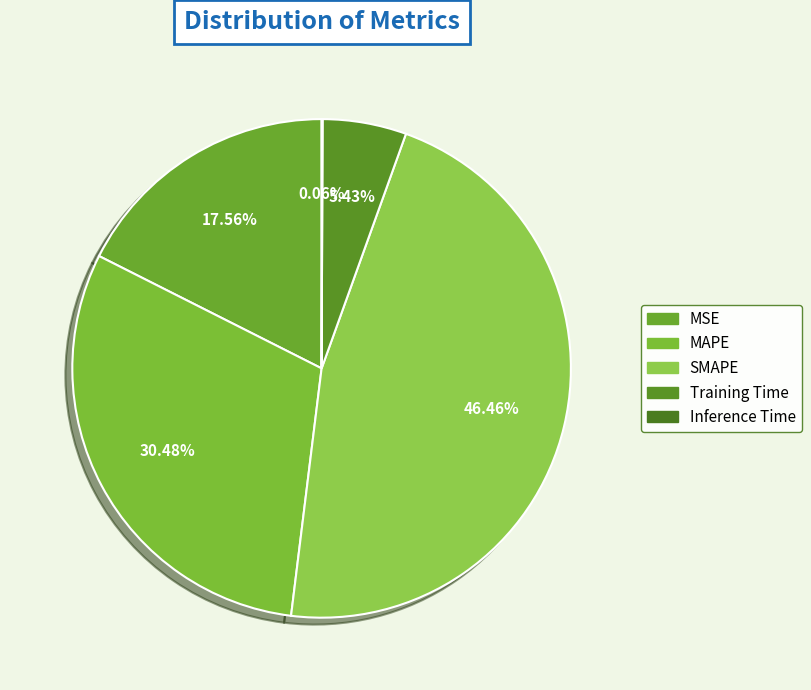

Is there a majority slice in this chart?

No